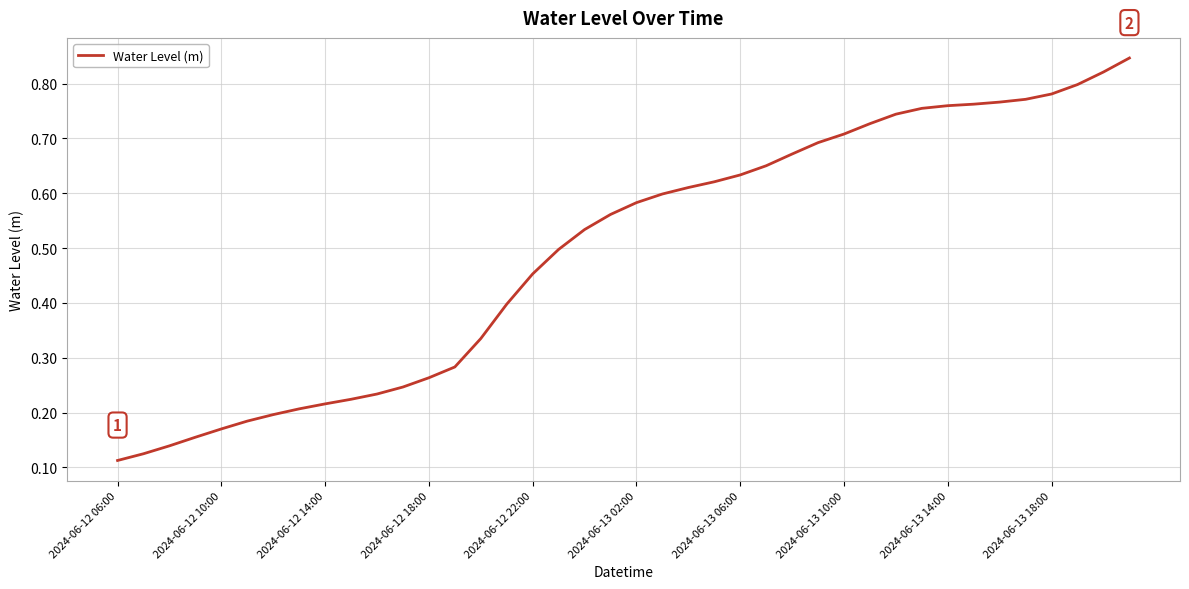

Is this an area chart (filled region under the line)?

No